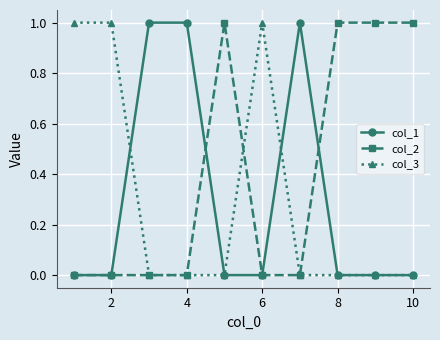

True or false: col_1 and col_3 intersect in this chart.

True